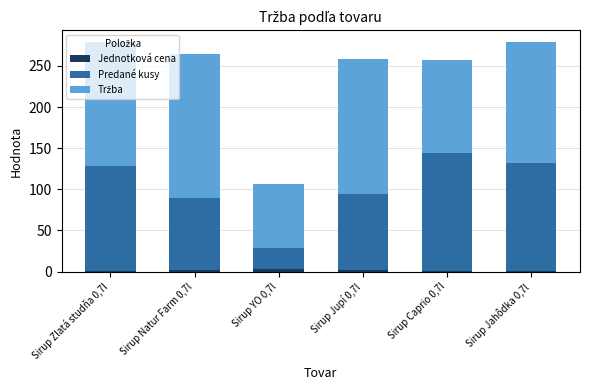

What is the sum of all Jednotková cena values?

9.9